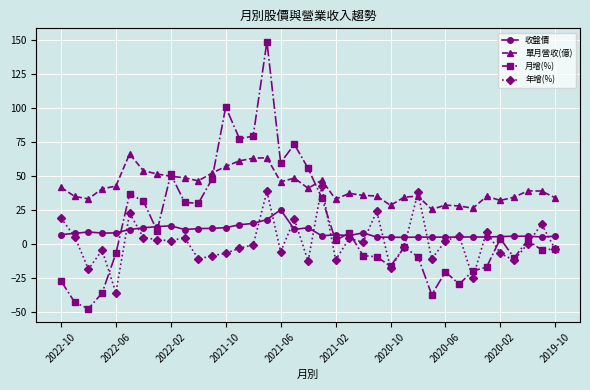

What is the smallest value displayed?

-47.4